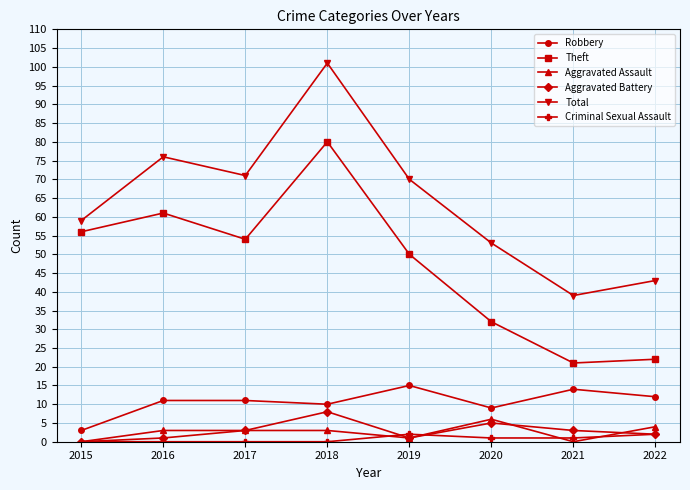

What is the difference between the second highest and second lowest values in the Criminal Sexual Assault series?

2